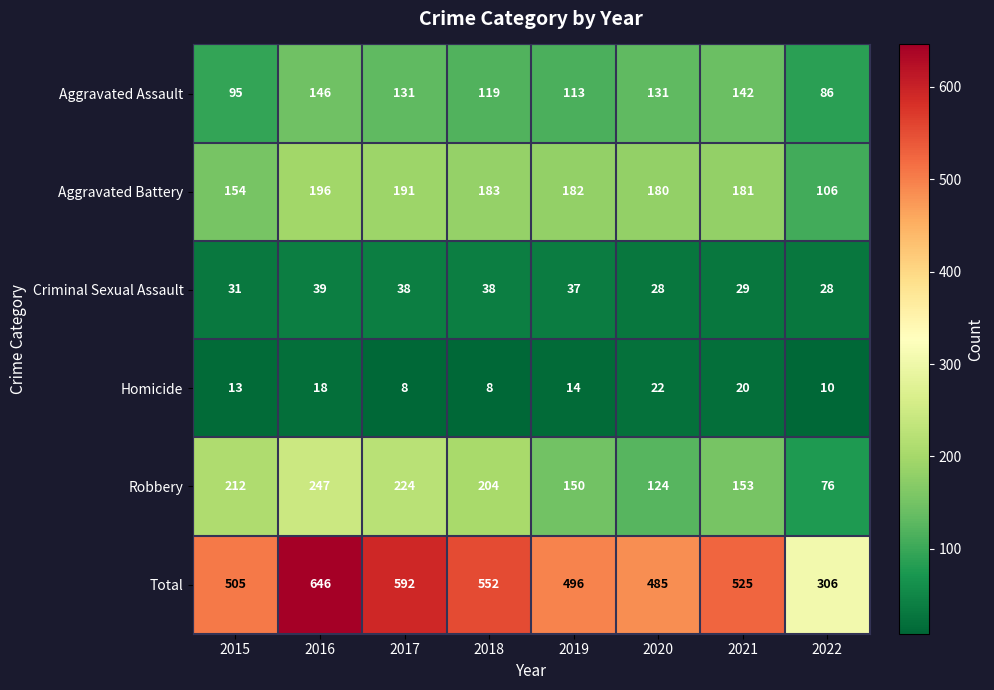

What is the greatest value displayed?

646